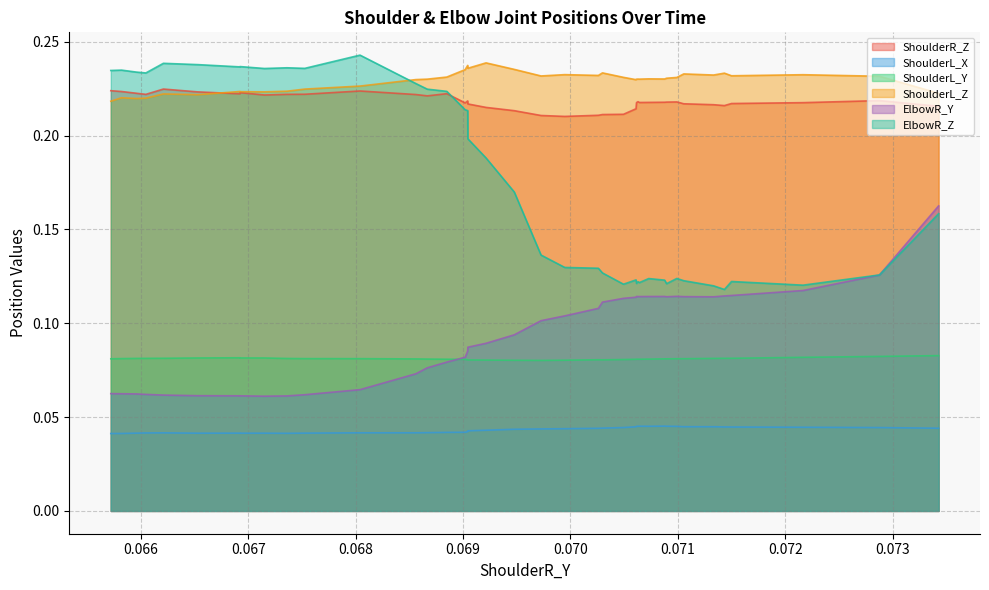

Is the value of ElbowR_Y at 34 greater than the value of ShoulderL_Y at 0.070?

No